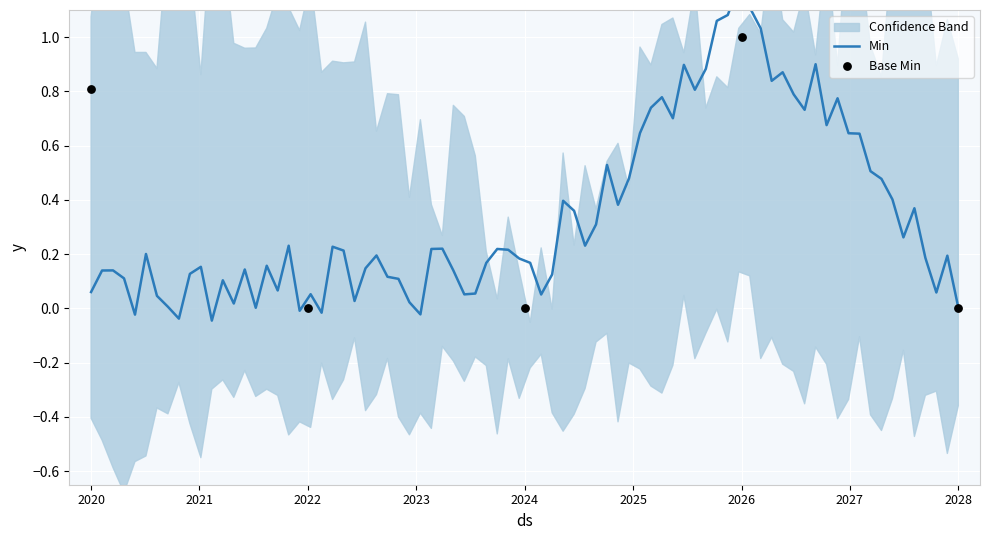

Which series contains the highest Y value?

Min